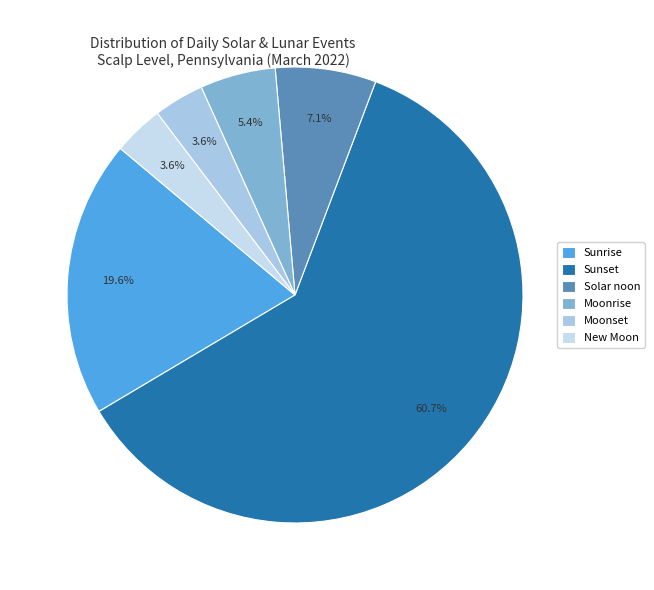

To the nearest percent, what percentage of the pie is New Moon?

4%